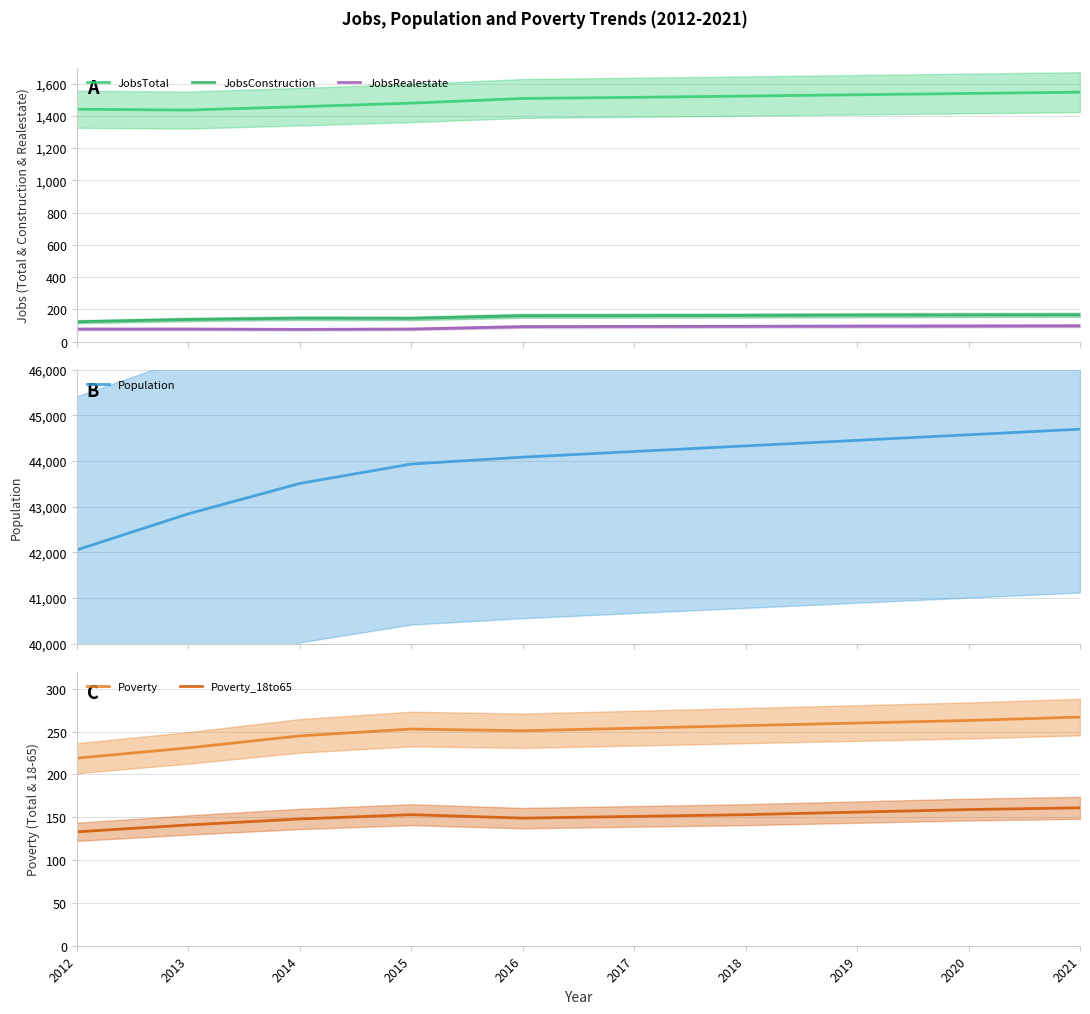

What is the maximum value shown in the chart?

44695